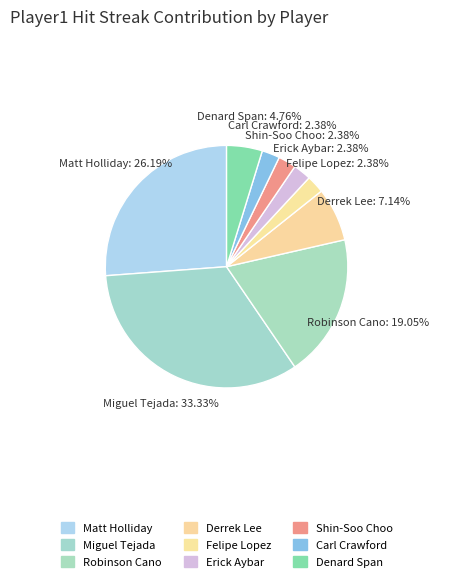

Which category has the biggest portion of the pie?

Miguel Tejada